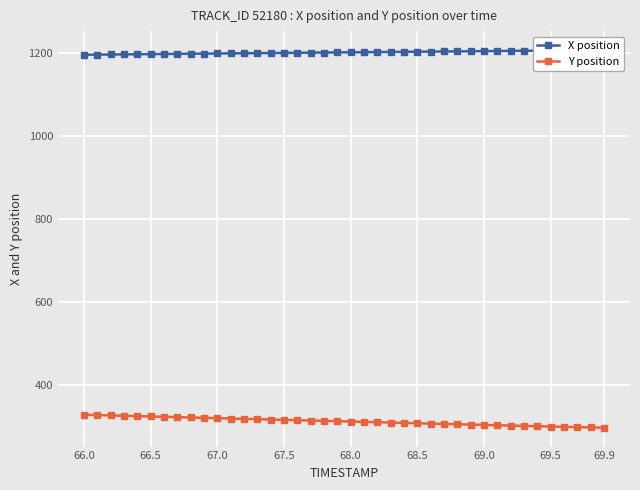

The Y position series shows 309.3 at 68.5. True or false?

True